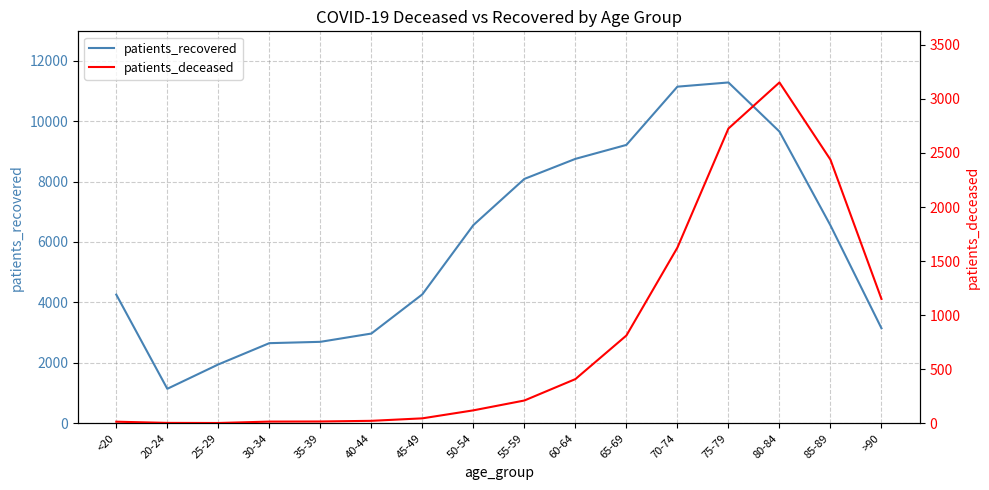

True or false: patients_recovered and patients_deceased intersect in this chart.

False